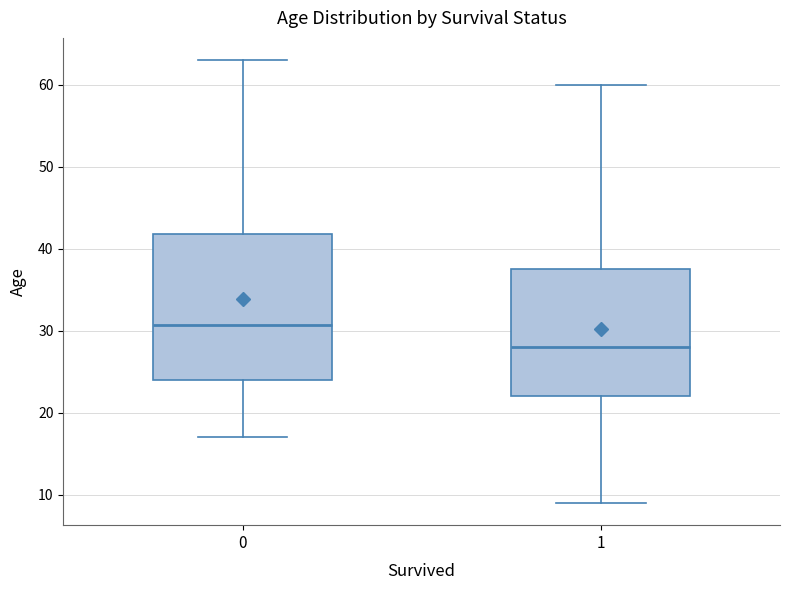

Where is the upper edge of the box at x = 0 on the y-axis? The values are not printed on the chart, so give them approximately, as read against the axis.

42